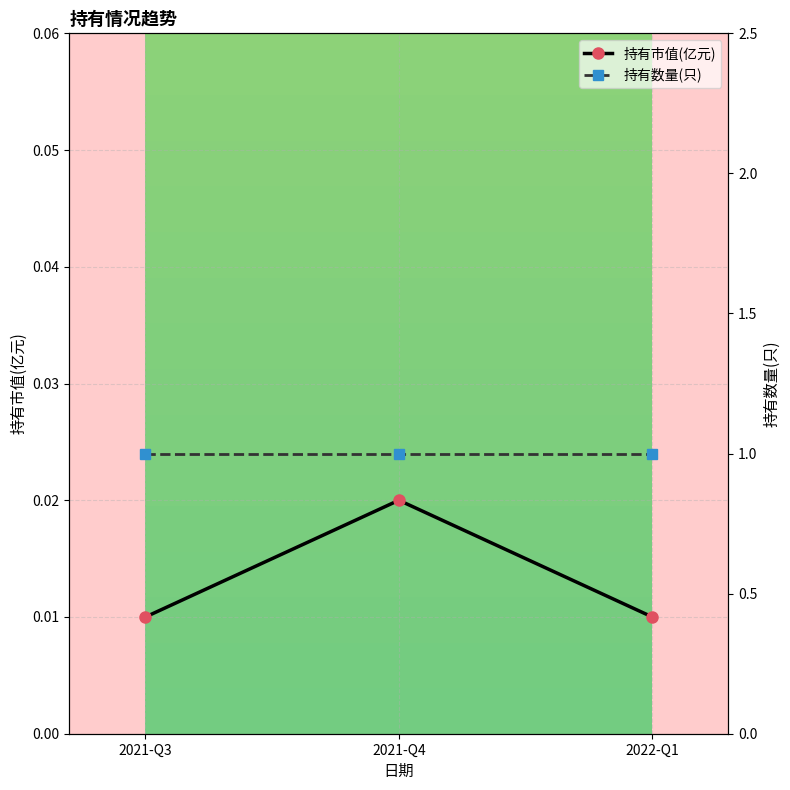

How many lines are shown in the chart?

2